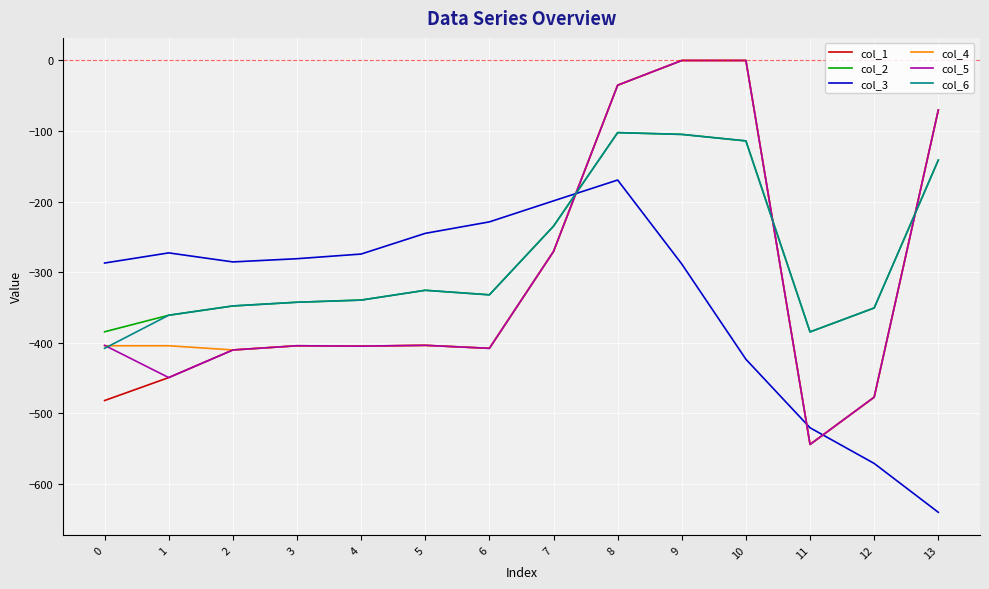

Is the value of col_4 at 2 greater than the value of col_3 at 11?

Yes